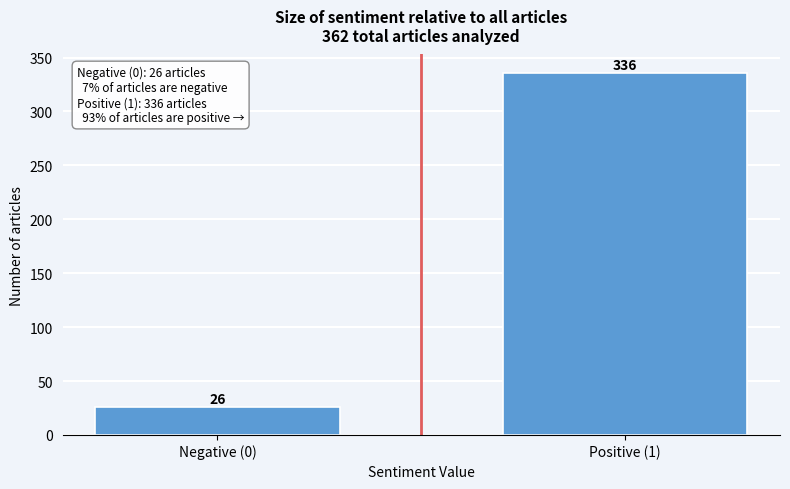

Reading left to right, what are all the values shown in this chart?

26	336